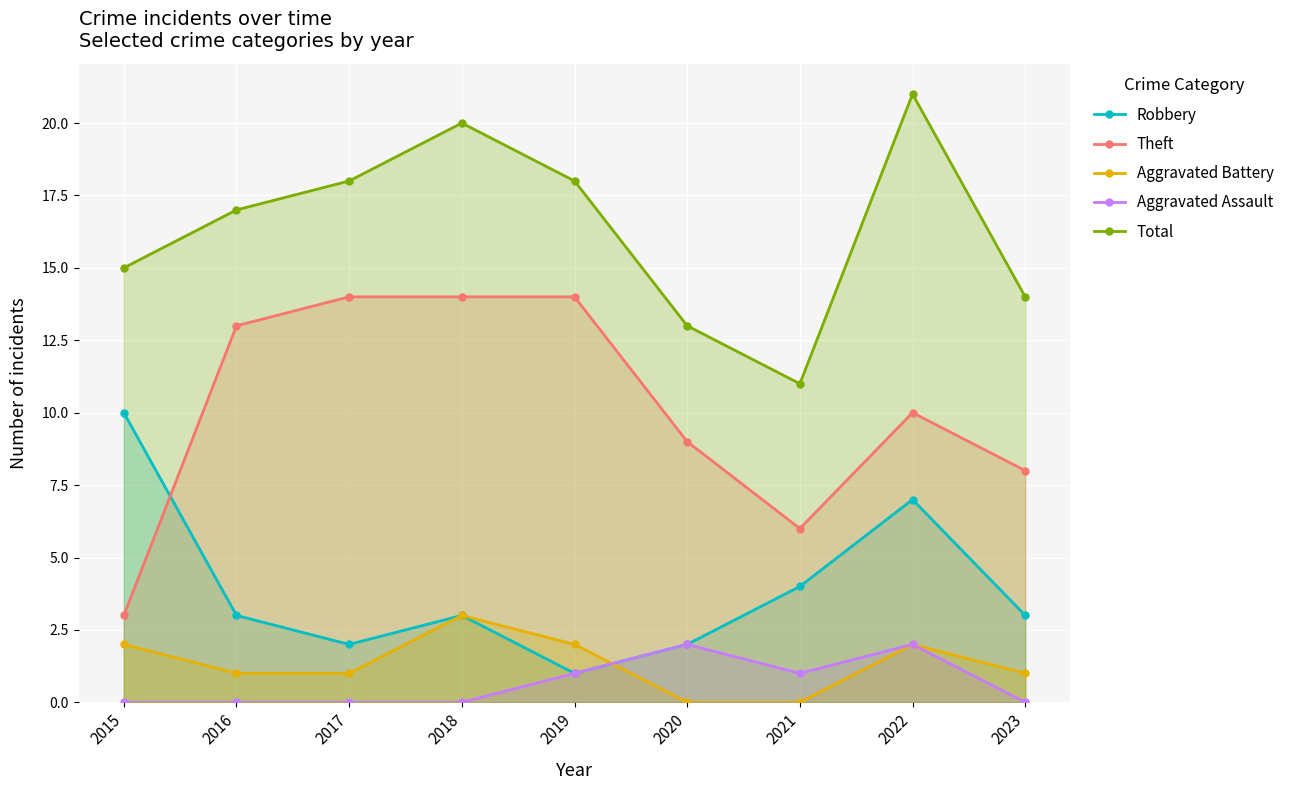

Is it true that Aggravated Battery equals 3 at 2018?

True